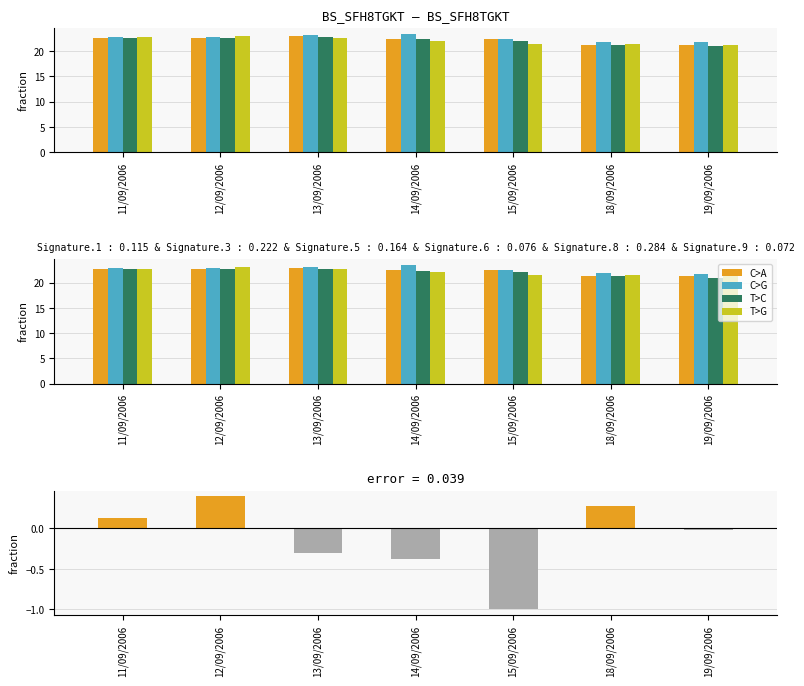

How many values in the Open series are below 22?

2